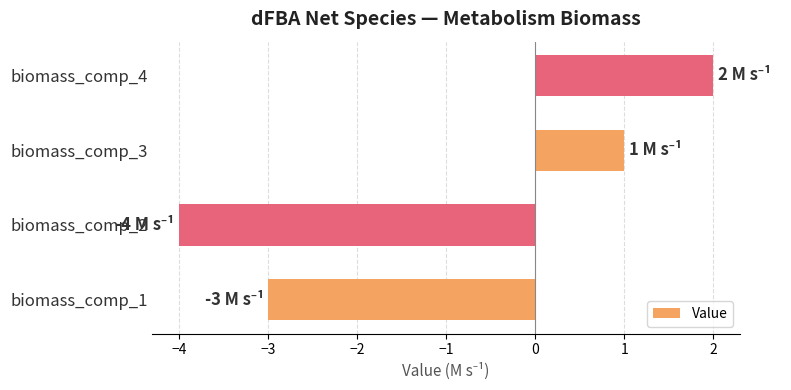

Which has a higher value, biomass_comp_4 or biomass_comp_3?

biomass_comp_4